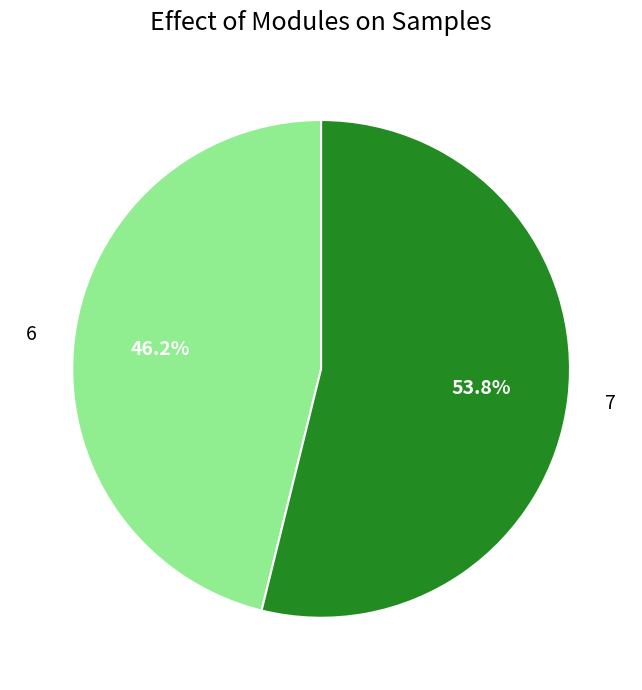

What portion of the pie excludes 6?

53.8%